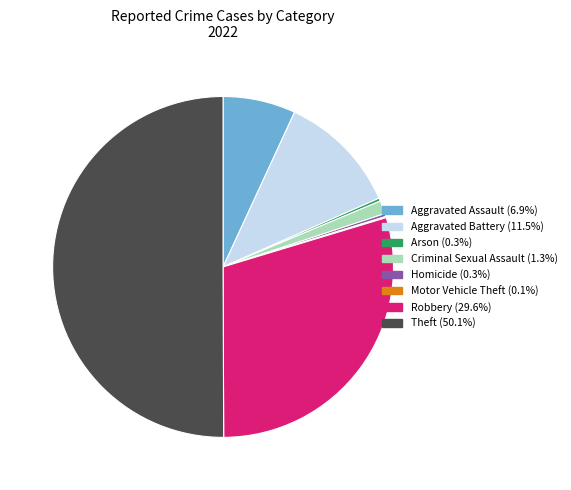

What is the ratio of the value at Aggravated Assault to the value at Arson?

24.2